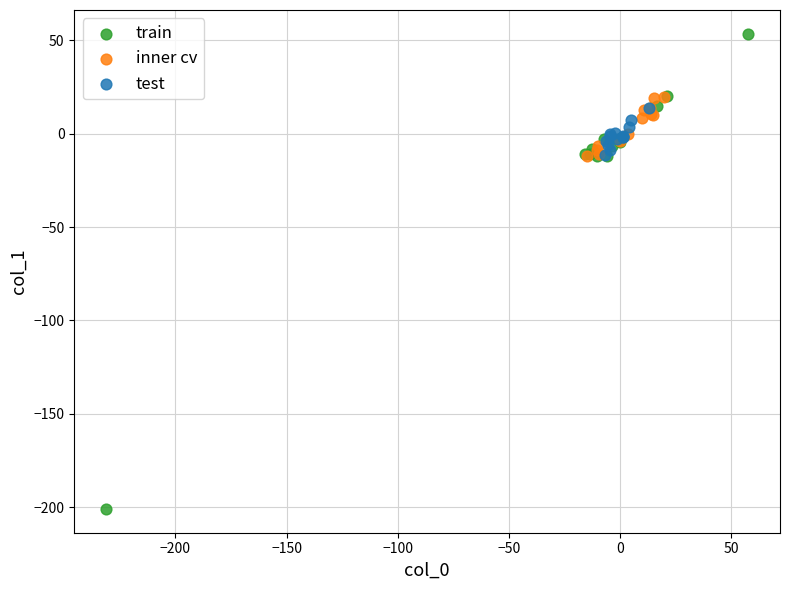

Which series has the largest Y range (max minus min)?

train